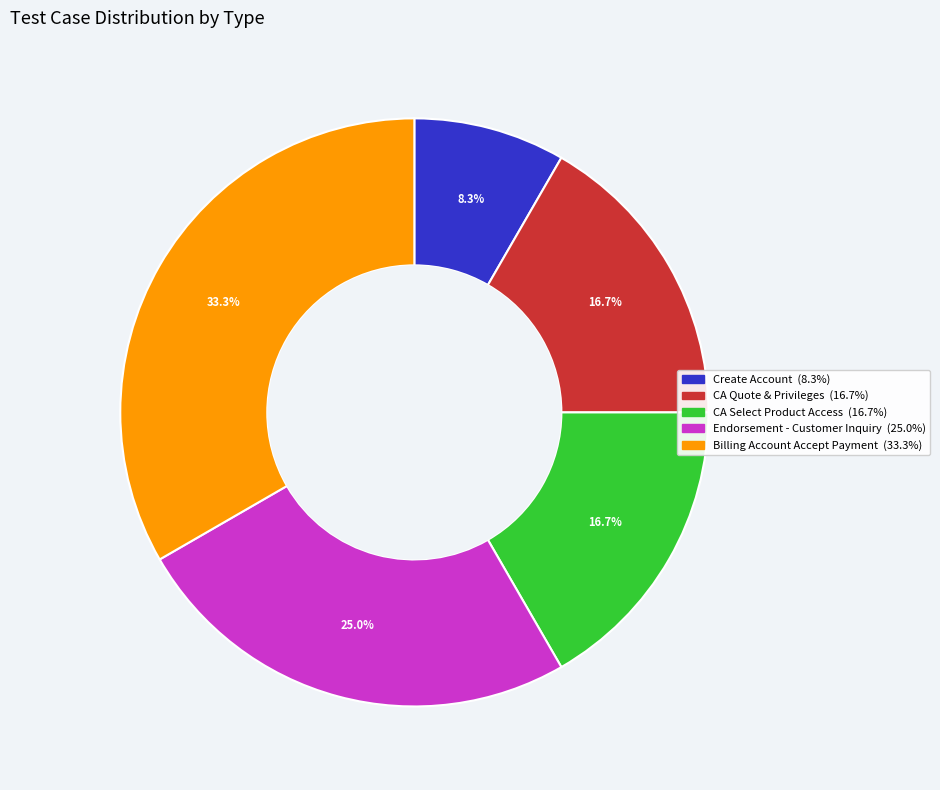

To the nearest percent, what is the combined percentage of CA Quote & Privileges and Billing Account Accept Payment?

50%